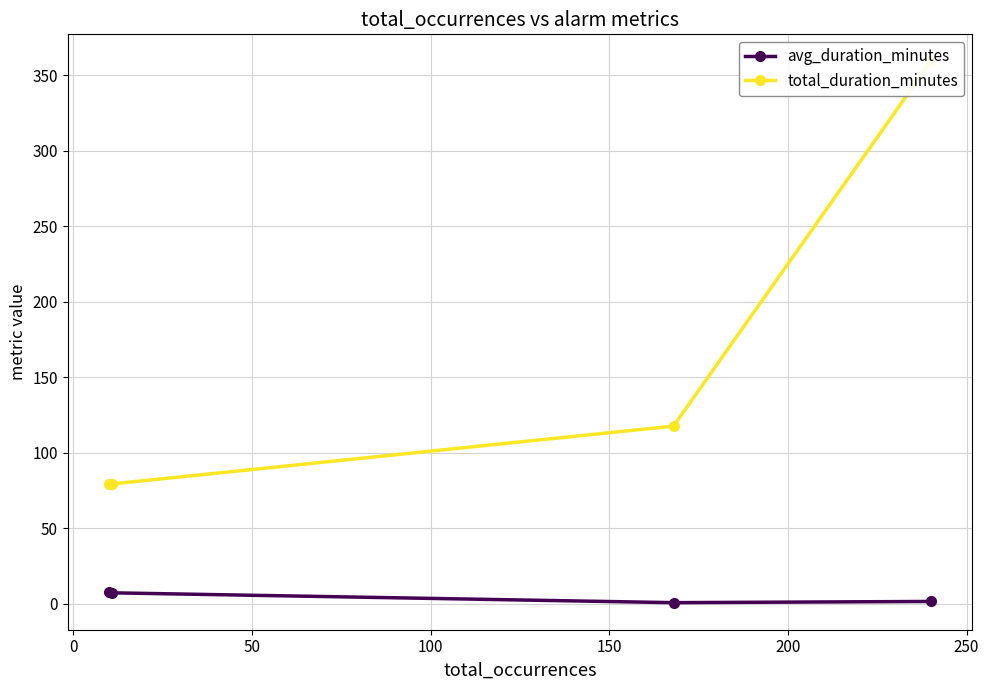

What is the sum of all total_duration_minutes values?

635.3